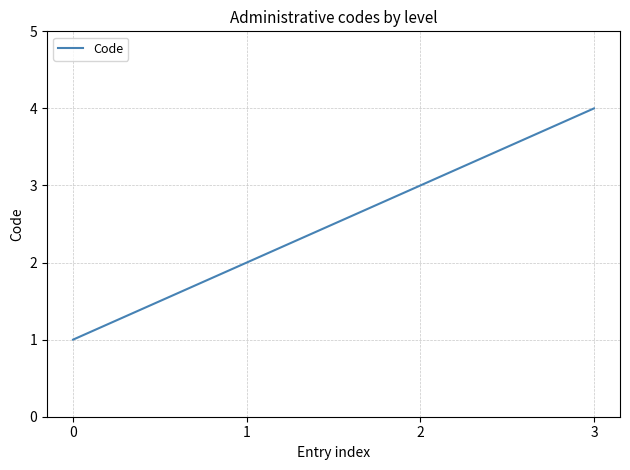

List the labels in order of value, smallest first.

0, 1, 2, 3